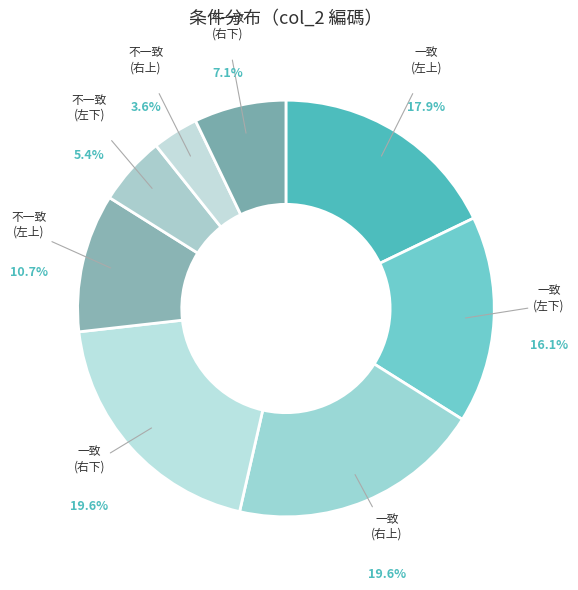

How many segments does this pie chart have?

8